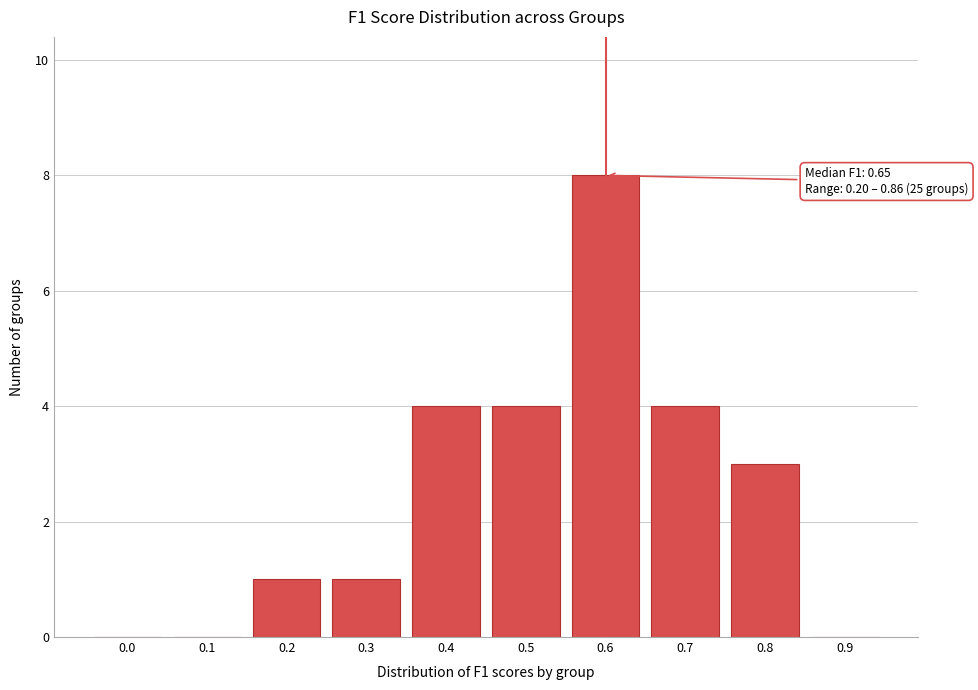

Reading left to right, transcribe all the data shown in this chart.

0.0=0	0.1=0	0.2=1	0.3=1	0.4=4	0.5=4	0.6=8	0.7=4	0.8=3	0.9=0